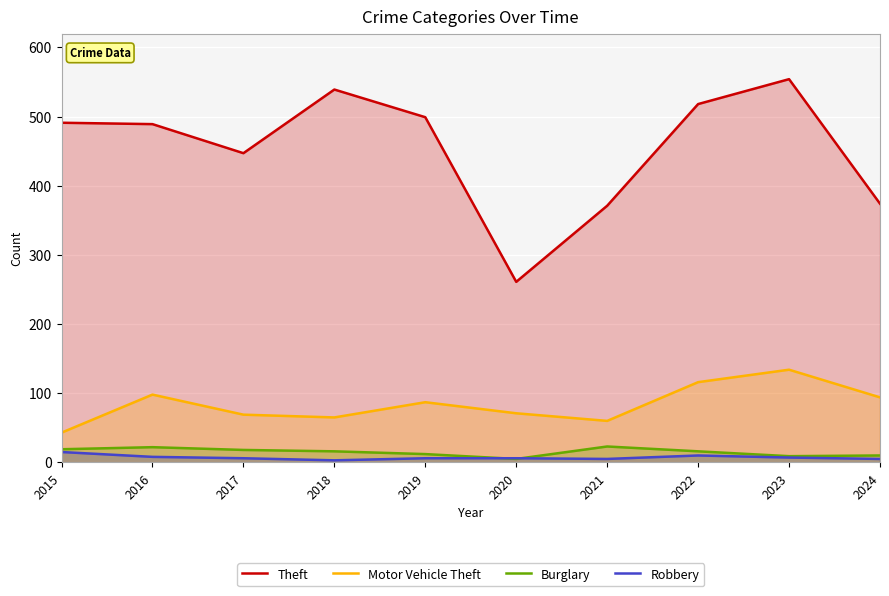

What is the sum of all Robbery values?

71